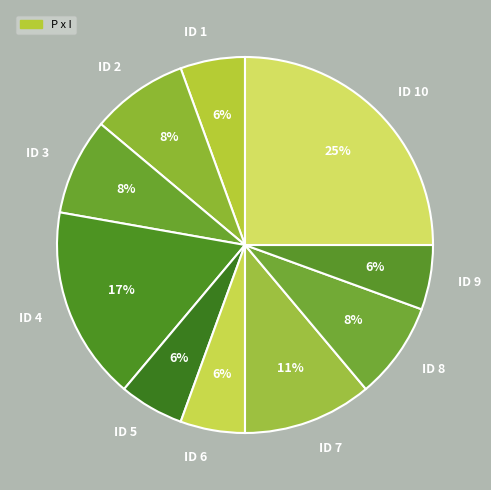

True or false: ID 7 accounts for 11% of the total.

True